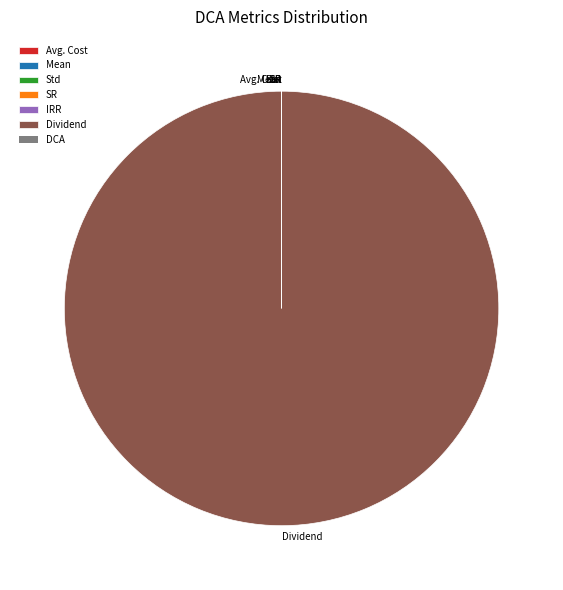

Is there any slice that represents more than half of the pie?

Yes